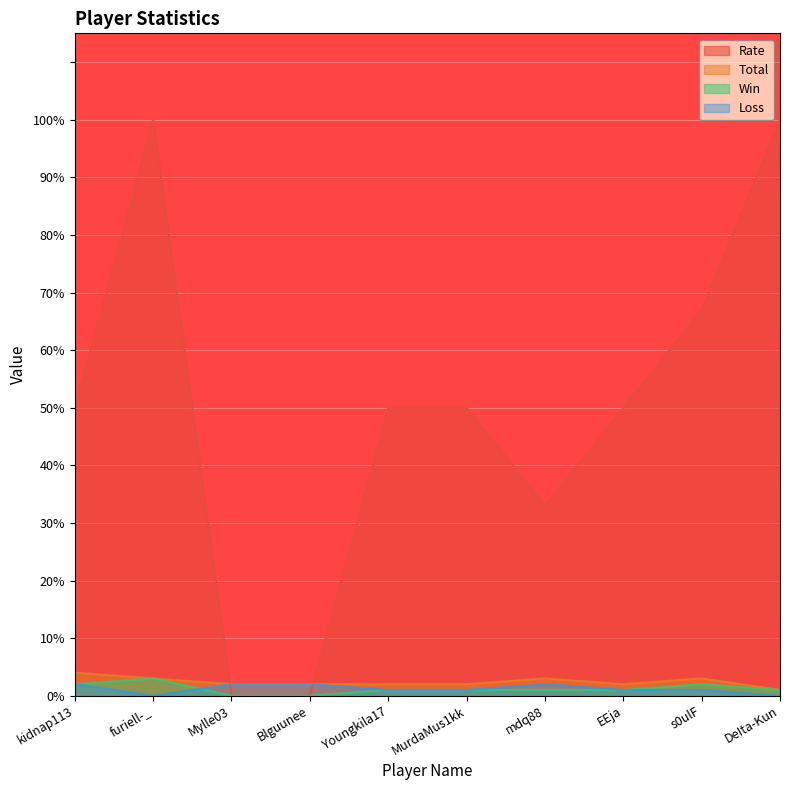

At how many categories does at least one series exceed 0?

10